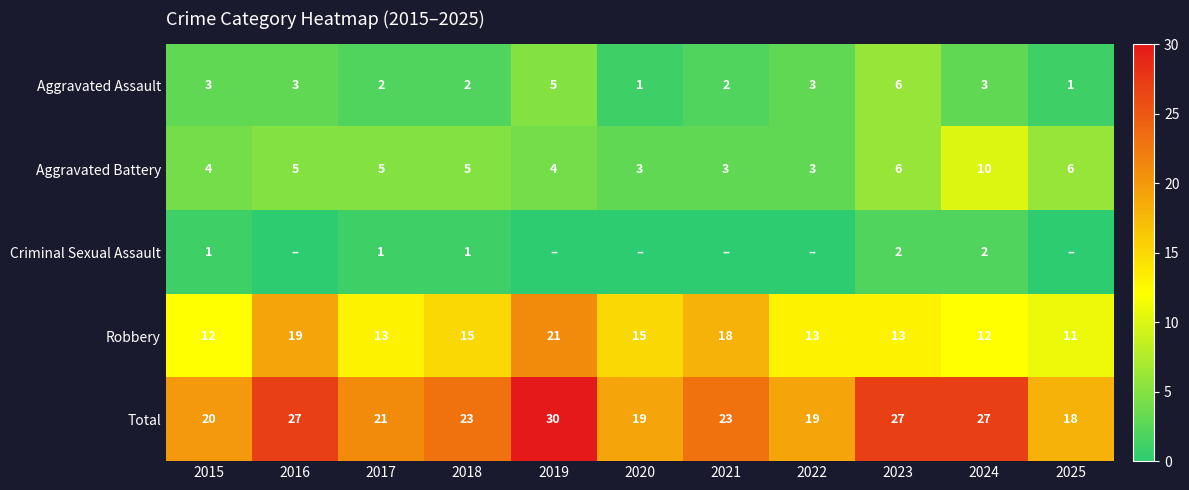

What is the difference between the maximum and second lowest values in the Robbery series?

9